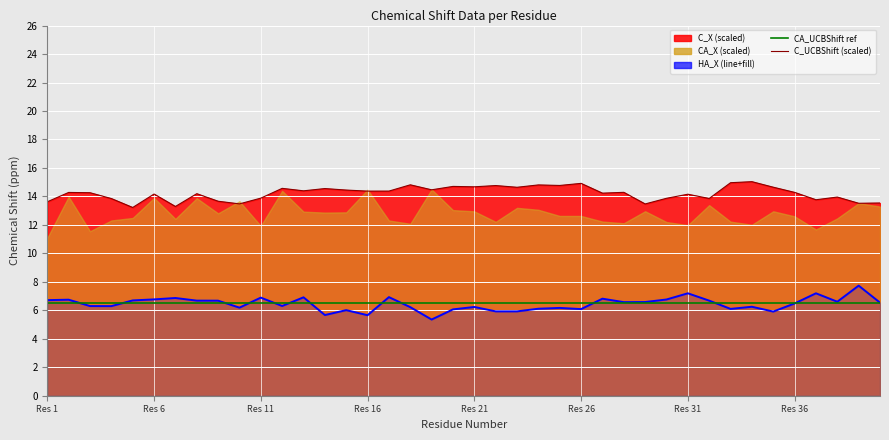

True or false: CA_UCBShift ref and C_UCBShift (scaled) intersect in this chart.

False